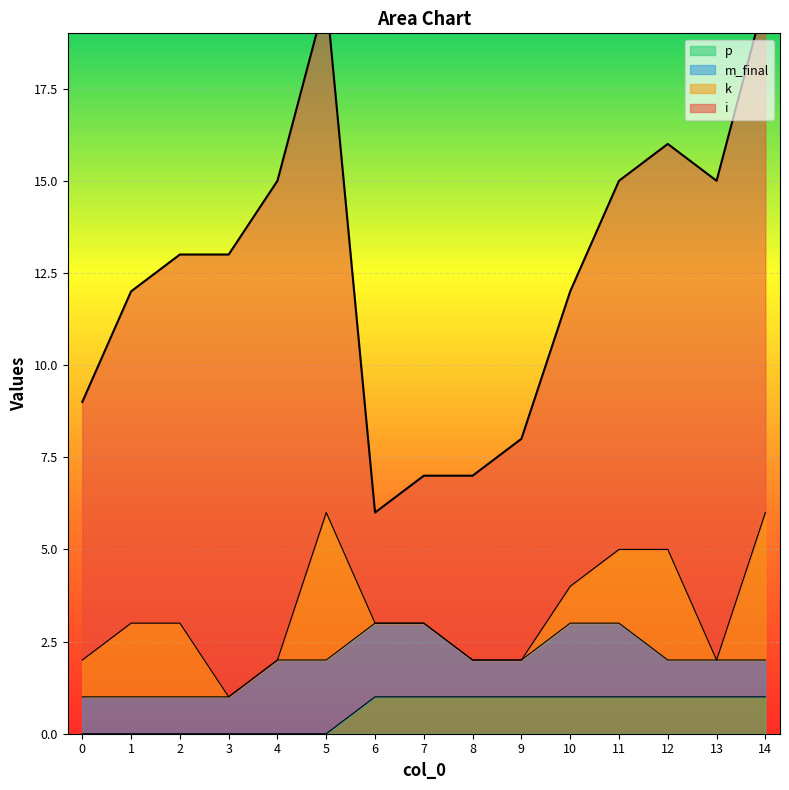

The value of p at 4 is 0. True or false?

True